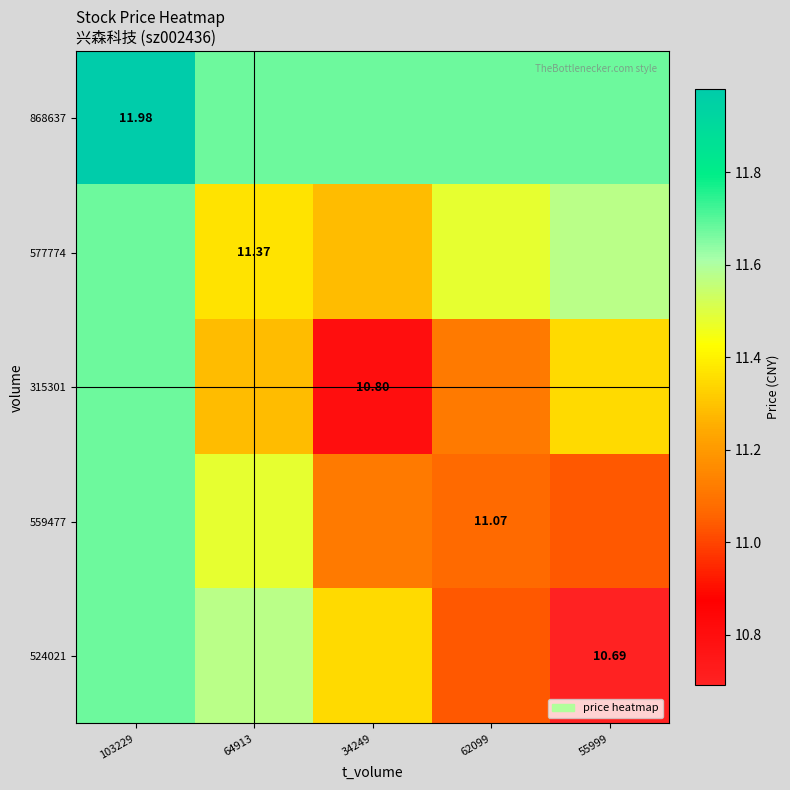

The value of 868637 at 64913 is 16.1. True or false?

False